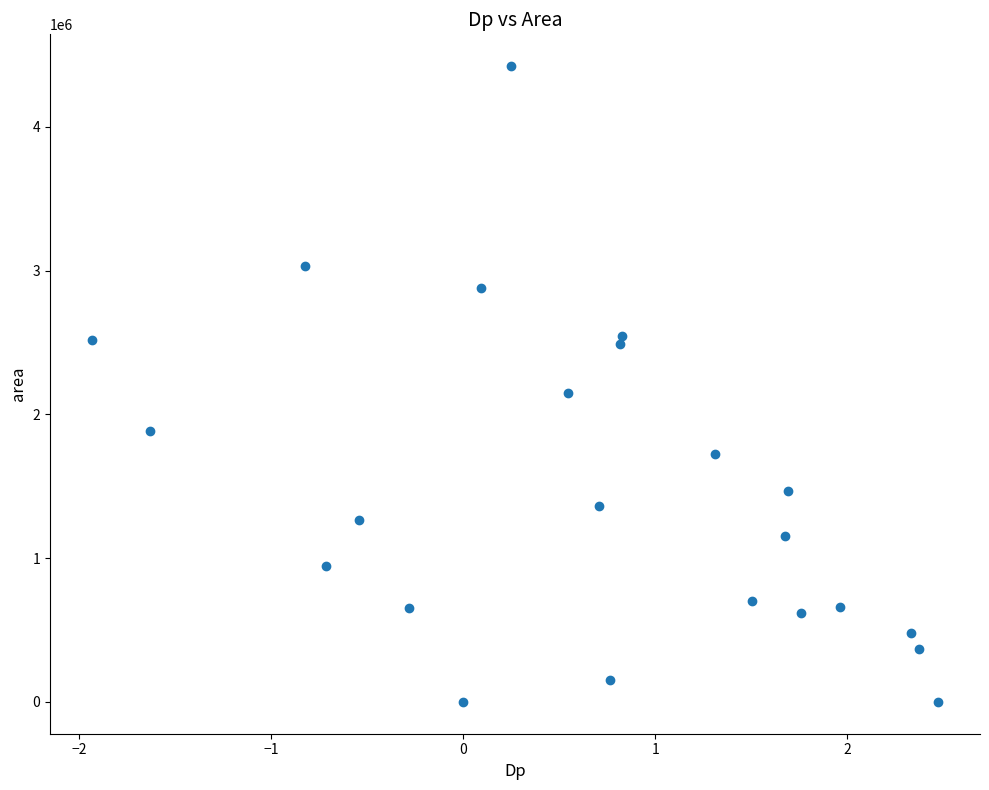

What Y value in the scatter plot is closest to 2211562?

2147500